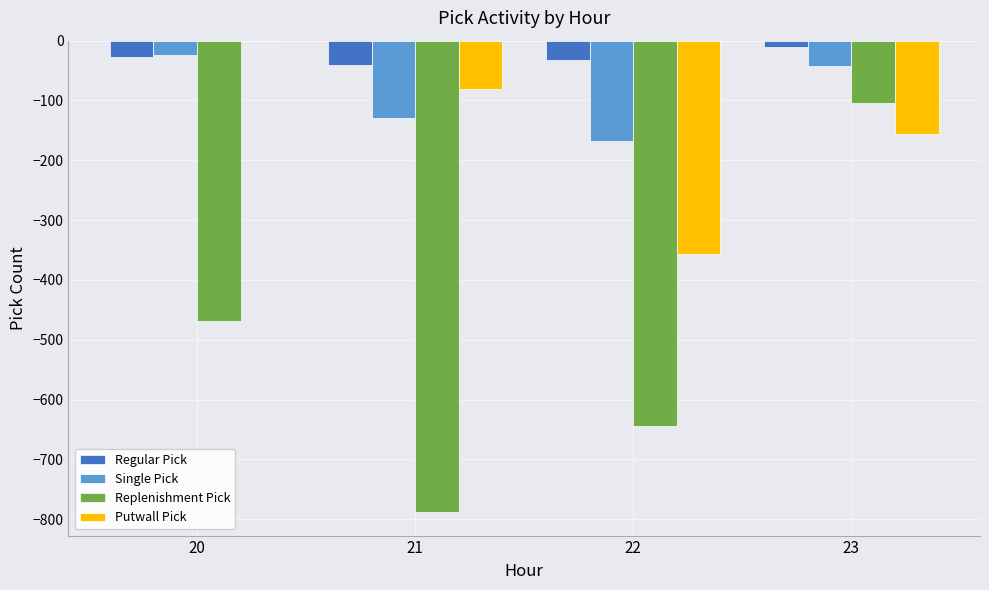

What is the sum of the Regular Pick values at 20 and 22?

-59